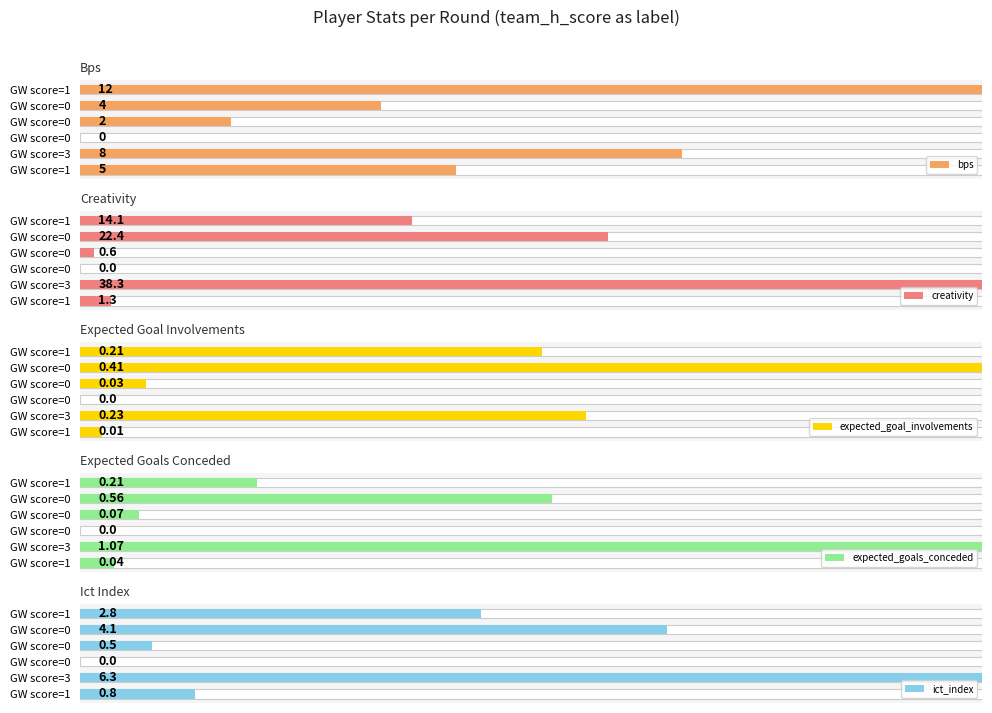

Between GW score=0 and GW score=3, which is larger?

GW score=3